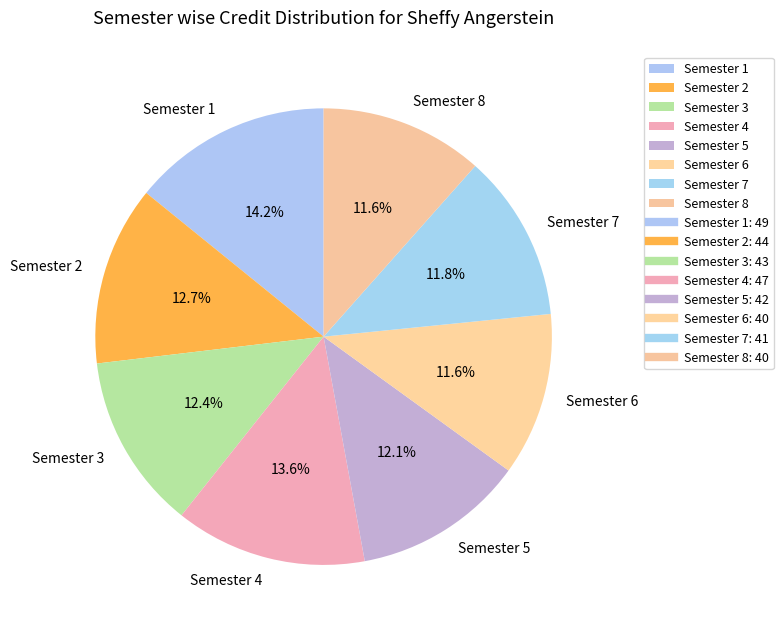

How many slices are in this pie chart?

8